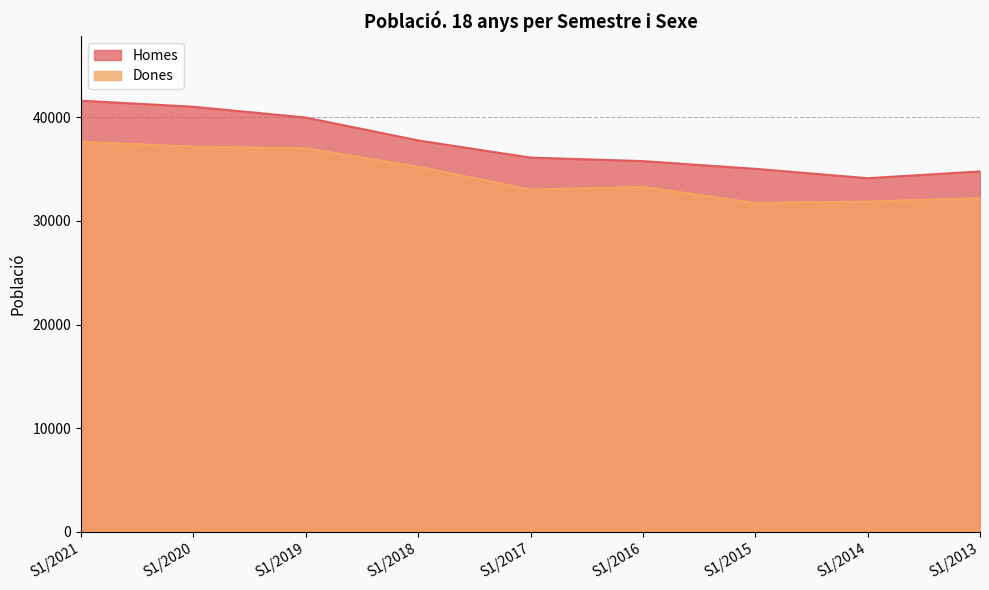

What is the sum of the Homes values at S1/2020 and S1/2013?

75787